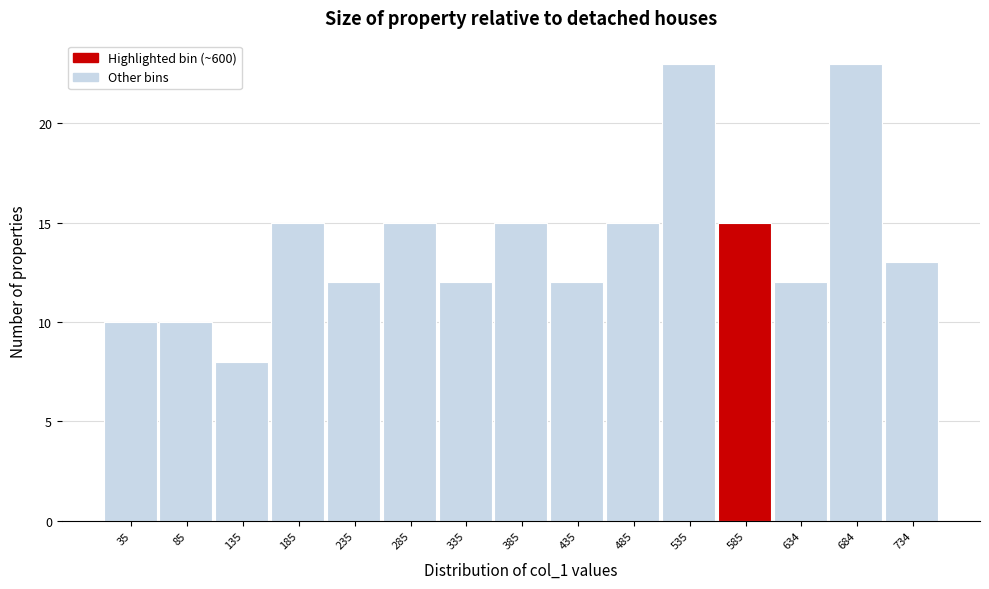

Reading left to right, list every bar in this chart as the range it spans on the x-axis followed by its height. Neither the bar edges nor the heights are printed on the chart, so give them approximately, as read against the axes.

10 to 60: 10
60 to 110: 10
110 to 160: 8
160 to 210: 15
210 to 260: 12
260 to 310: 15
310 to 360: 12
360 to 410: 15
410 to 460: 12
460 to 510: 15
510 to 560: 23
560 to 610: 15
610 to 660: 12
660 to 710: 23
710 to 760: 13